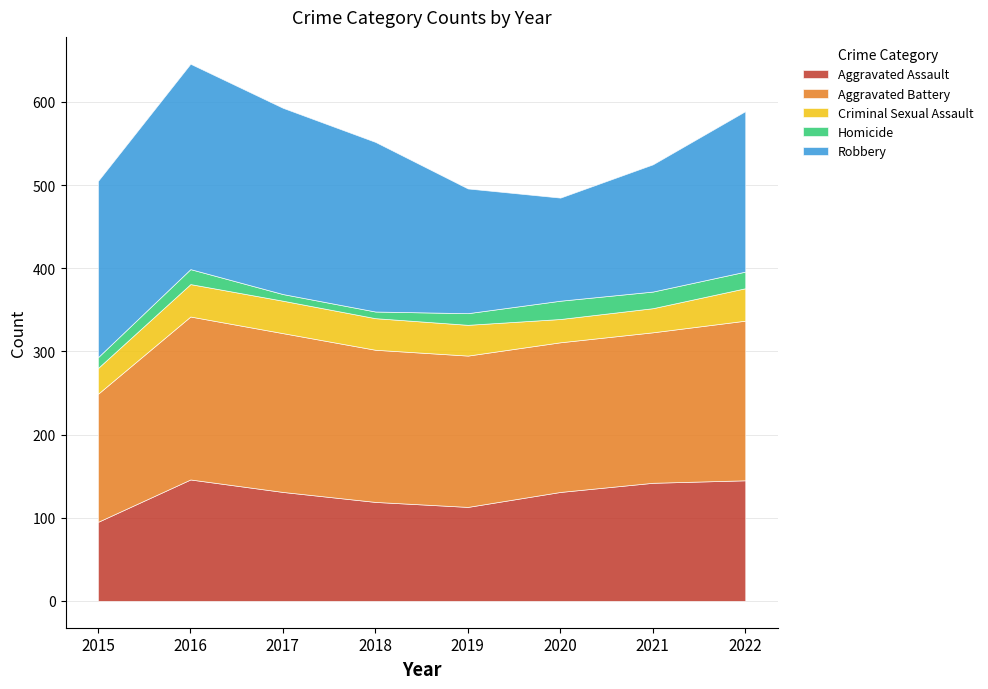

What is the difference between the maximum and minimum values in the Robbery series?

123